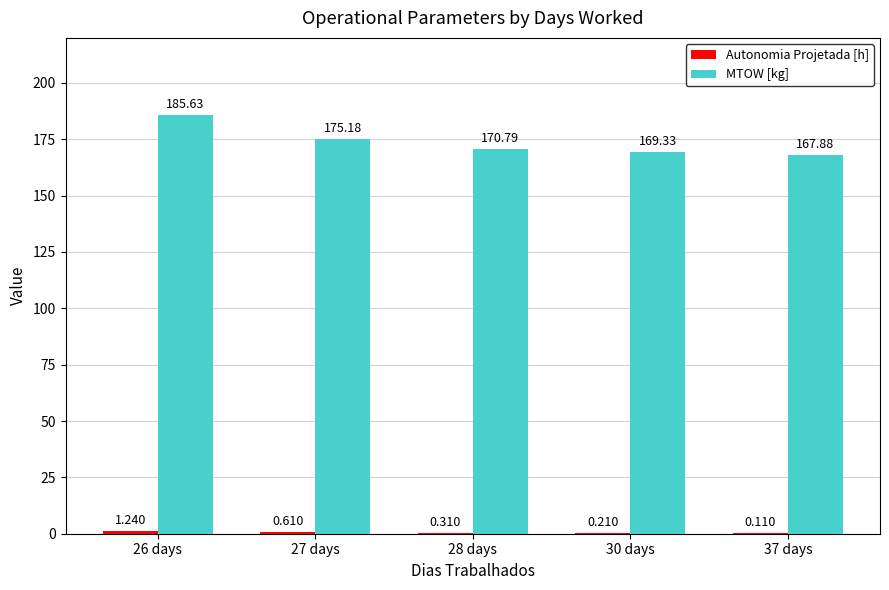

At which label does MTOW [kg] reach its peak?

26 days